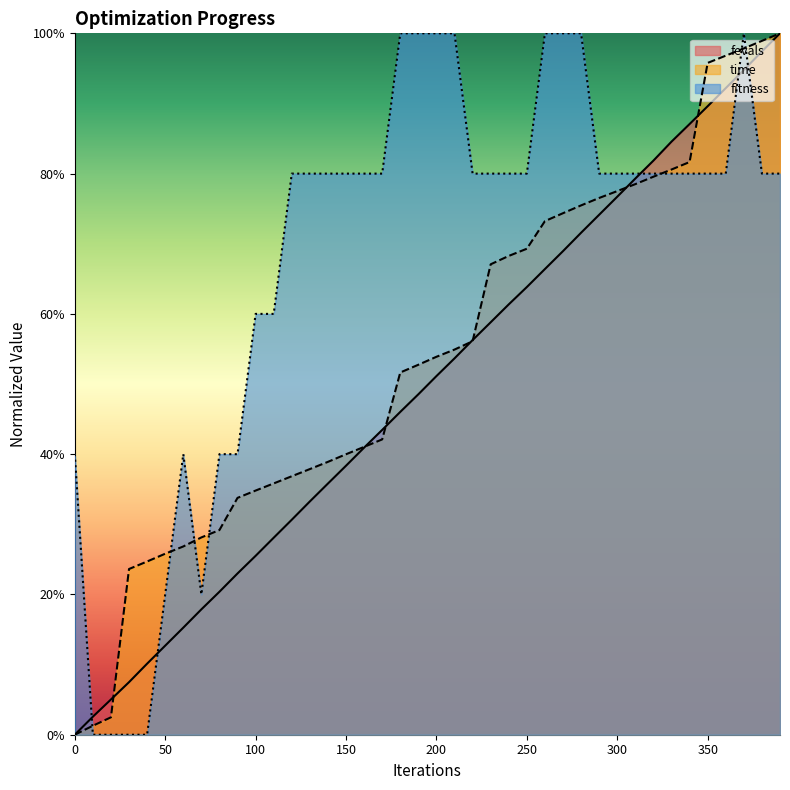

How many values in fitness are above zero?

36